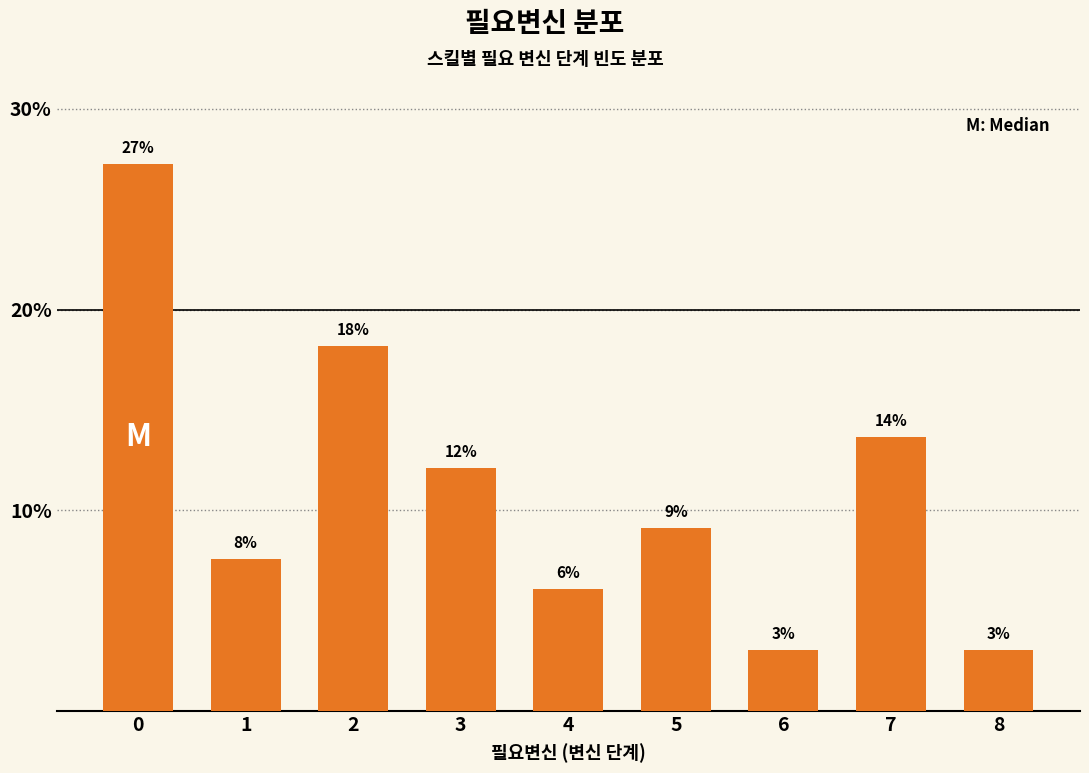

Does the chart contain any negative values?

No